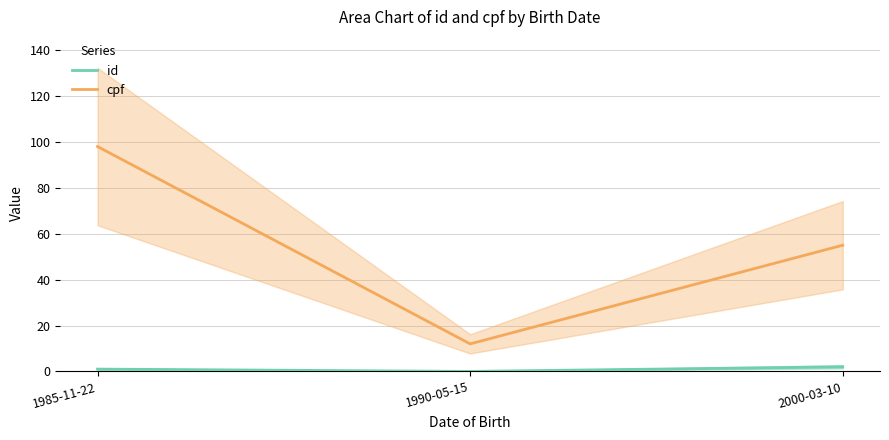

What is the difference between the id values at 1990-05-15 and 1985-11-22?

1